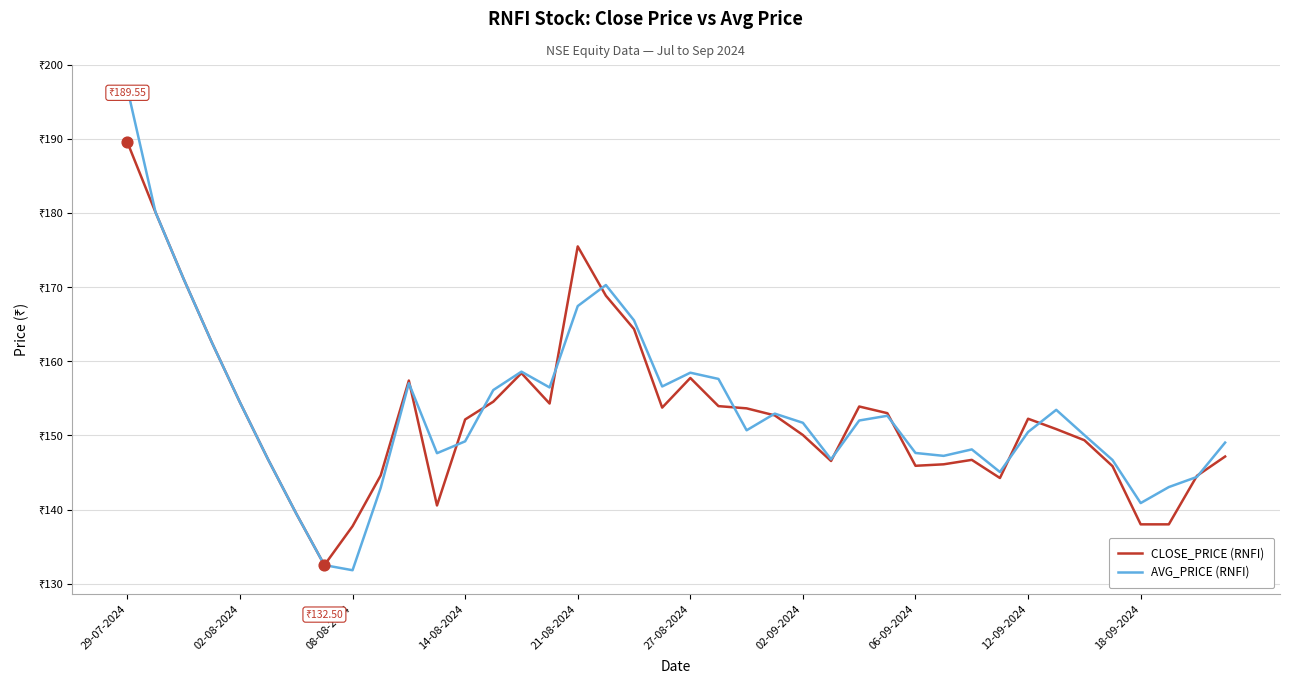

Which series has the largest total across all categories?

AVG_PRICE (RNFI)